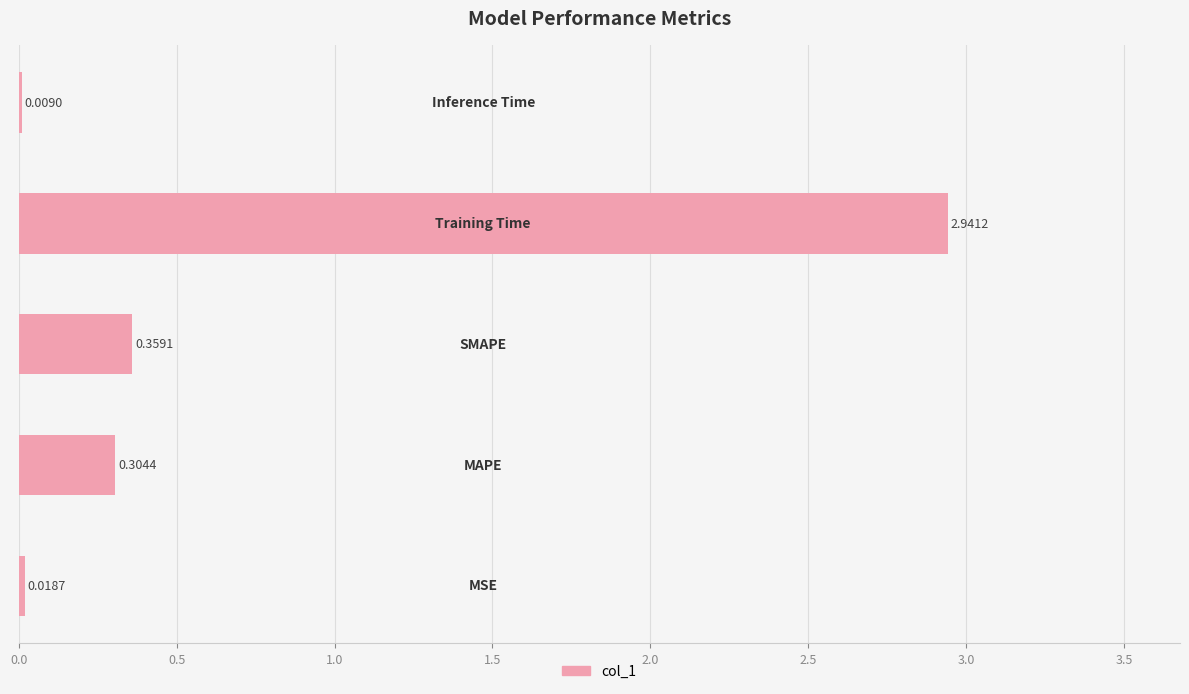

What is the sum of all values?

3.6